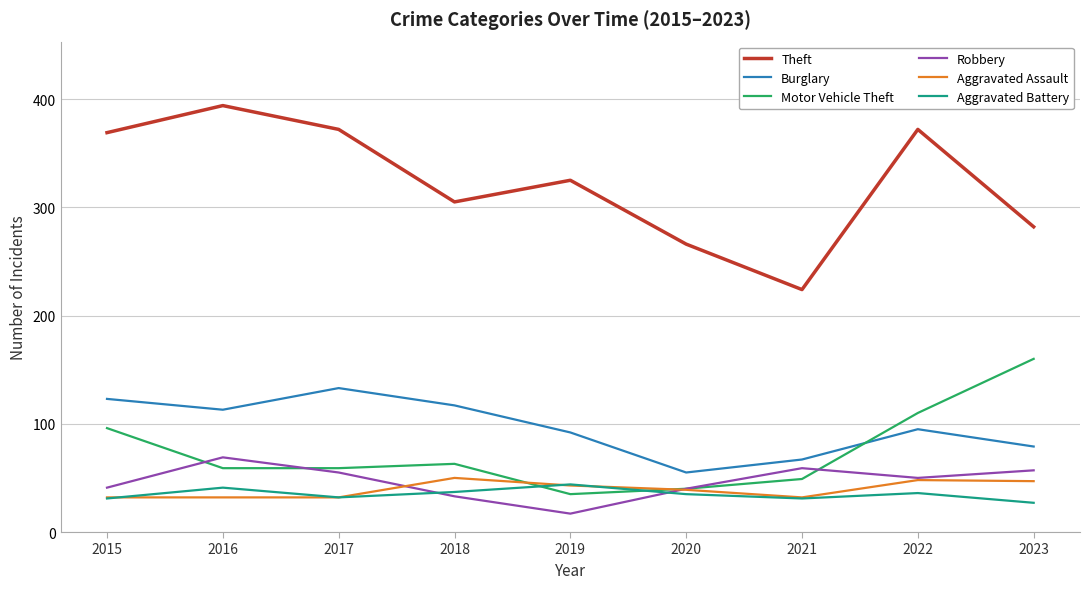

What is the difference between the Theft values at 2020 and 2019?

59